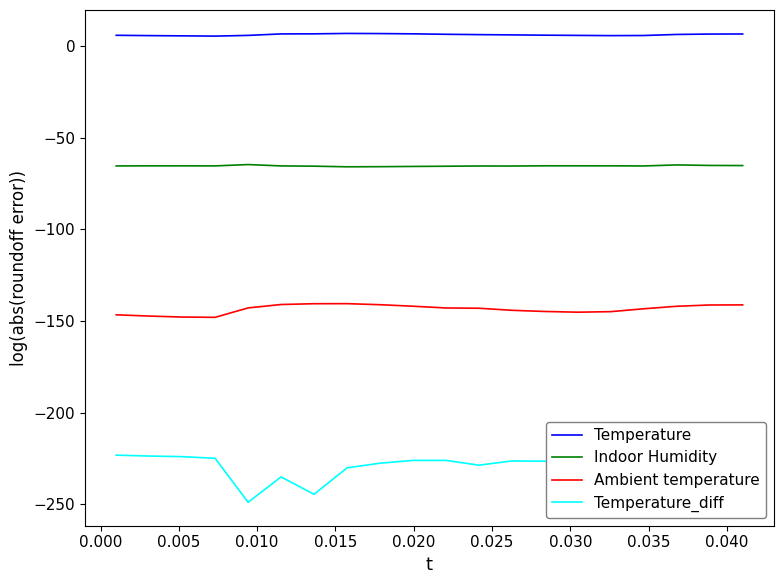

List the series in order of their overall mean, highest first.

Temperature, Indoor Humidity, Ambient temperature, Temperature_diff